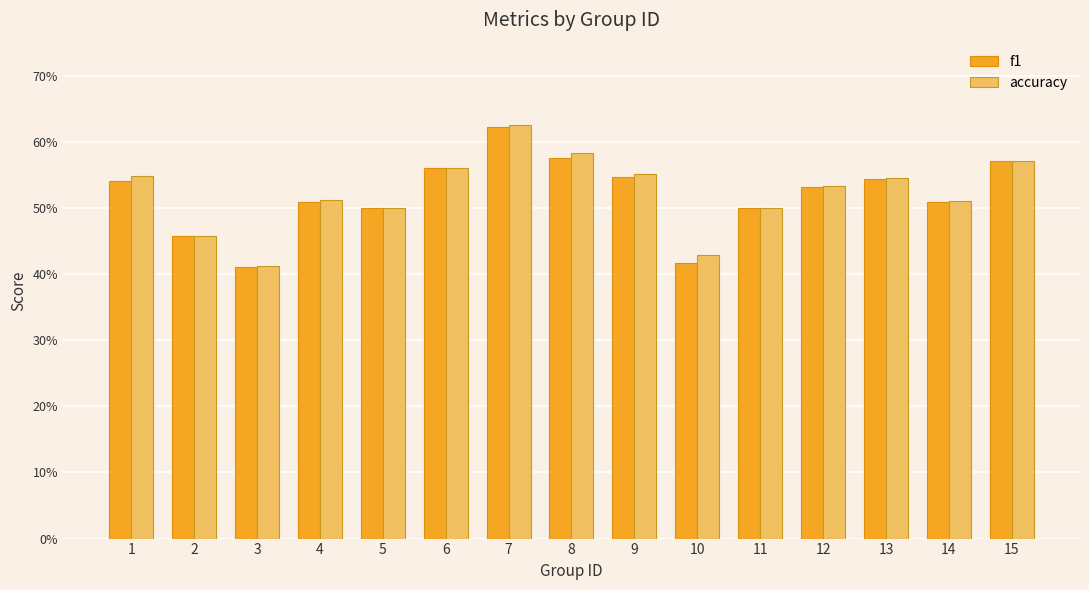

Are the bars horizontal?

No